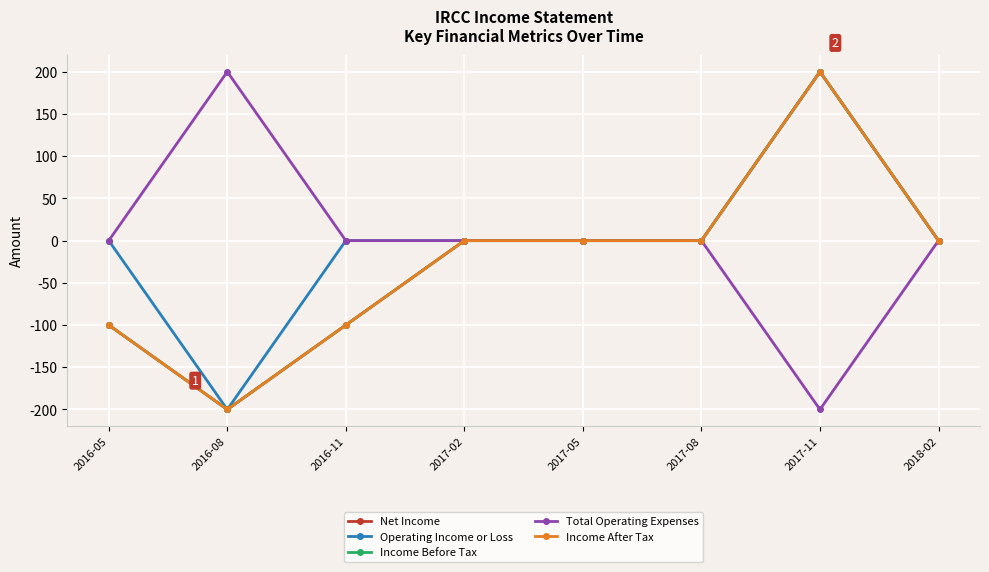

How many series are shown in this chart?

5